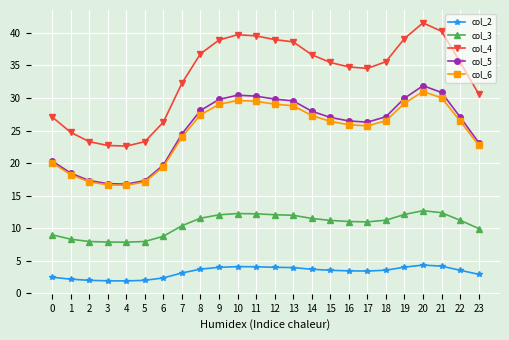

True or false: col_5 and col_3 cross at least once.

False